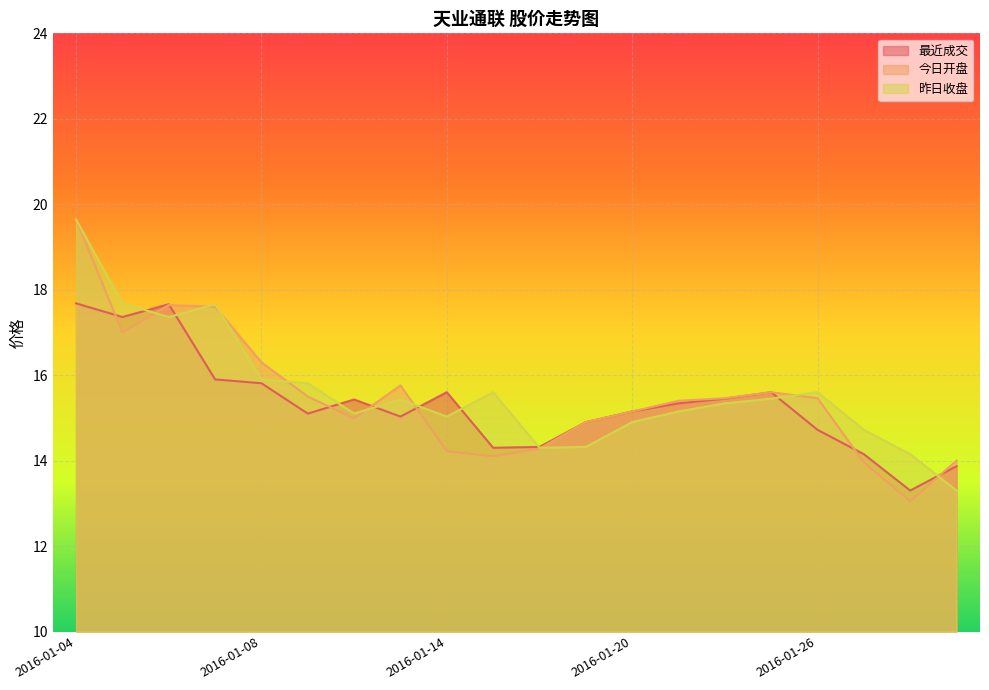

Where does the 昨日收盘 series first go above 15?

2016-01-04